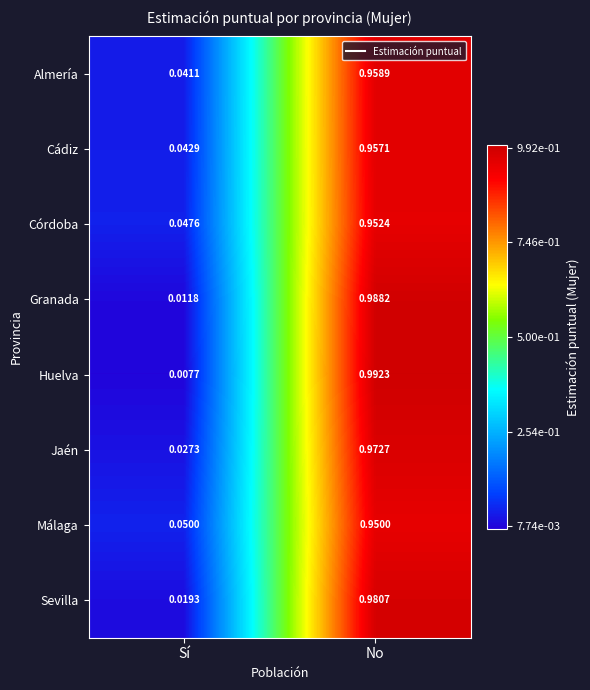

Which category has the highest value across all series?

No